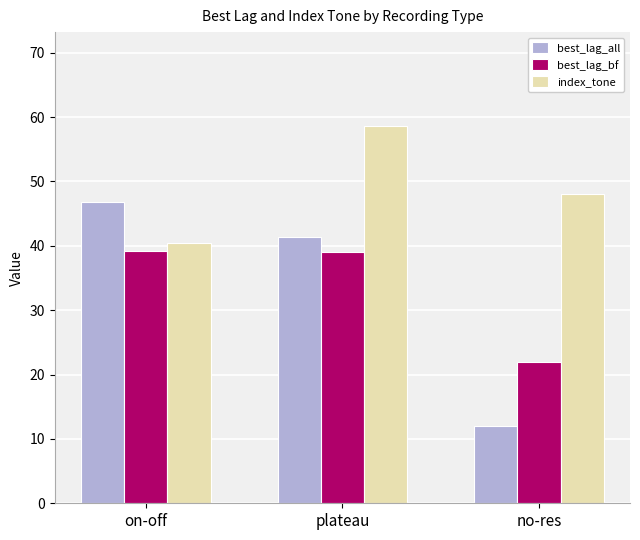

How many bars are there in each group?

3